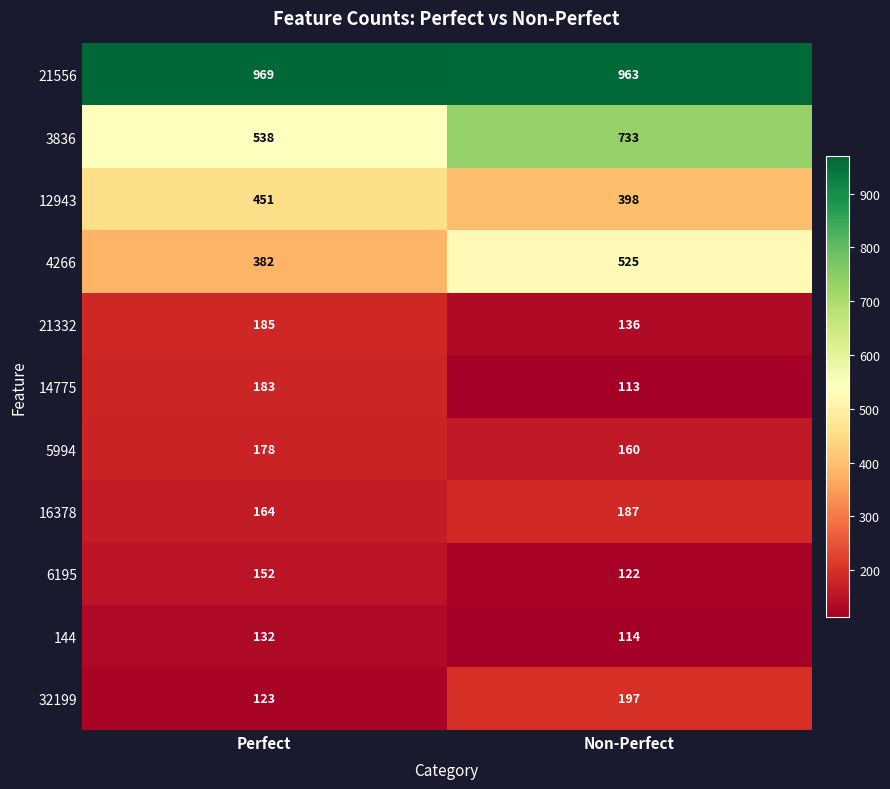

Which label corresponds to the smallest value in the chart?

Non-Perfect